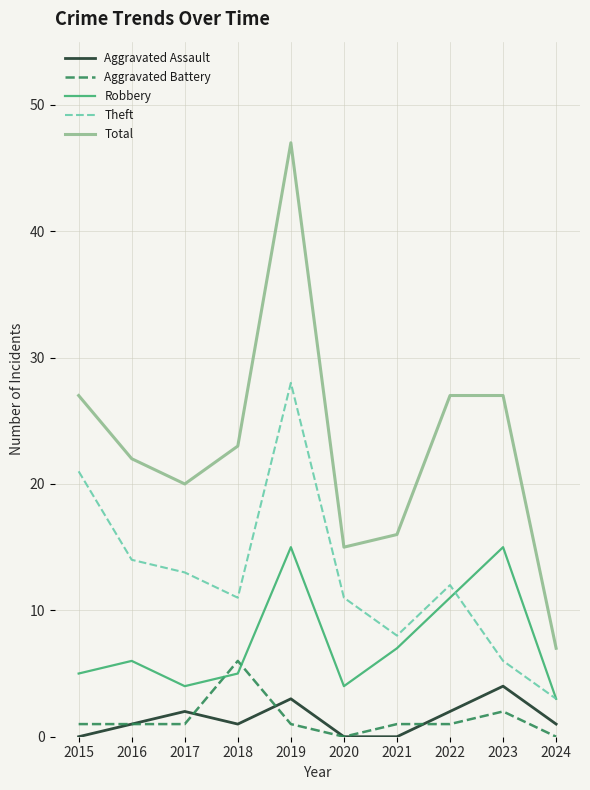

Which series has the largest total across all categories?

Total